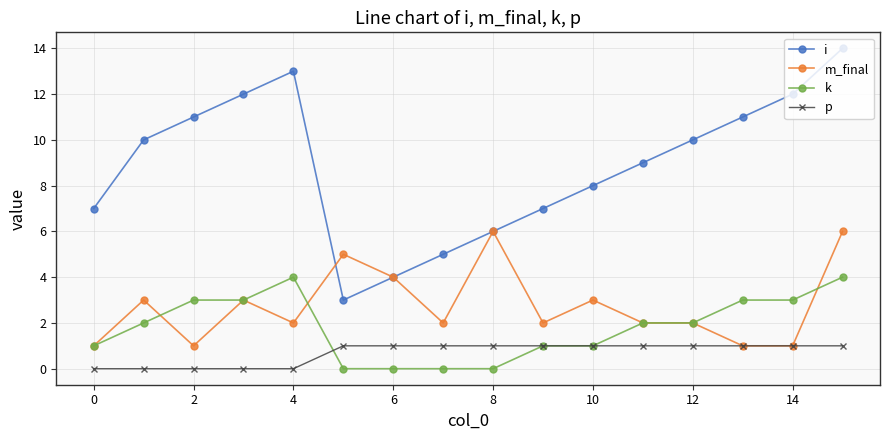

Count the number of data series in this chart.

4